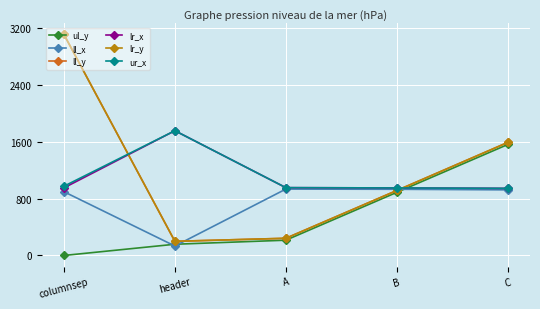

At which label does ur_x first exceed 955?

columnsep